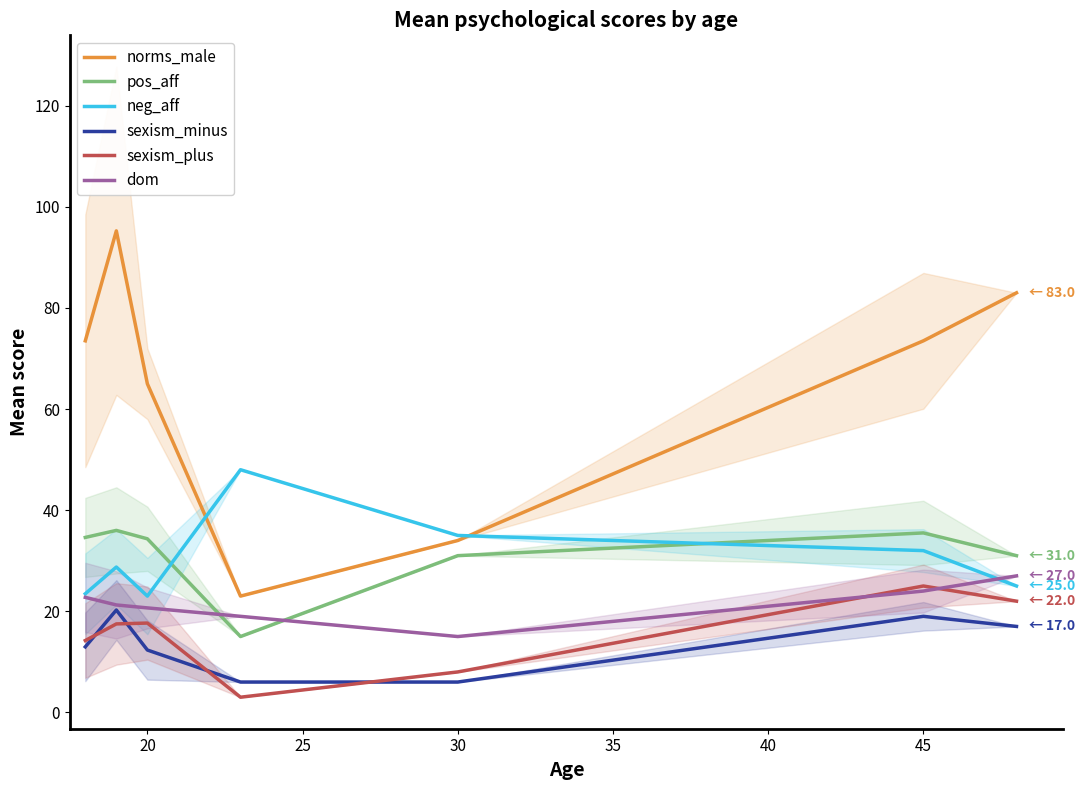

What is the value of the norms_male point at the 6th from the left?

73.5